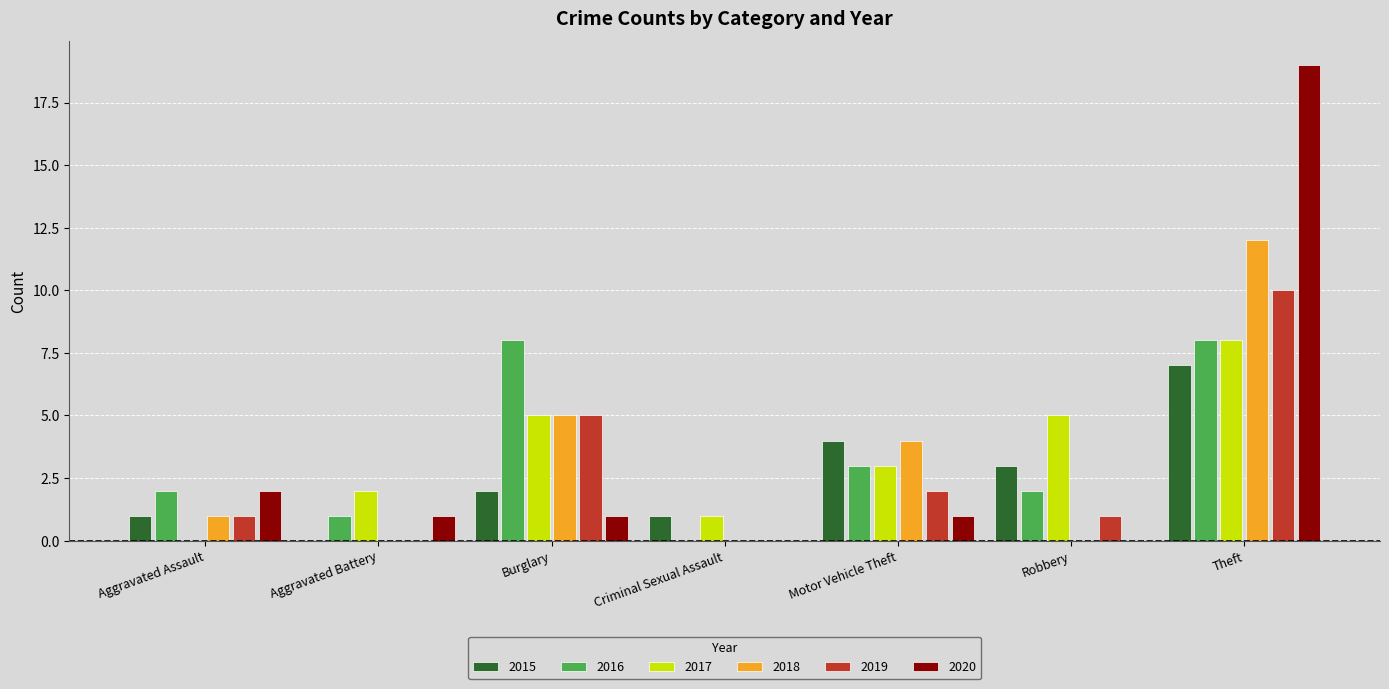

What is the greatest value displayed?

19